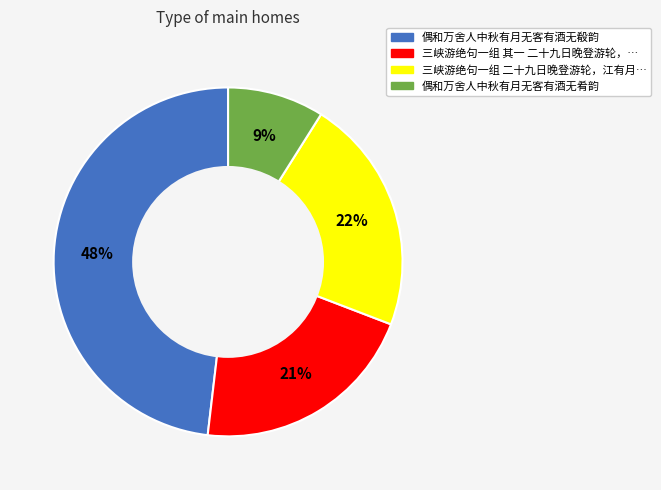

Does any single category account for the majority?

No